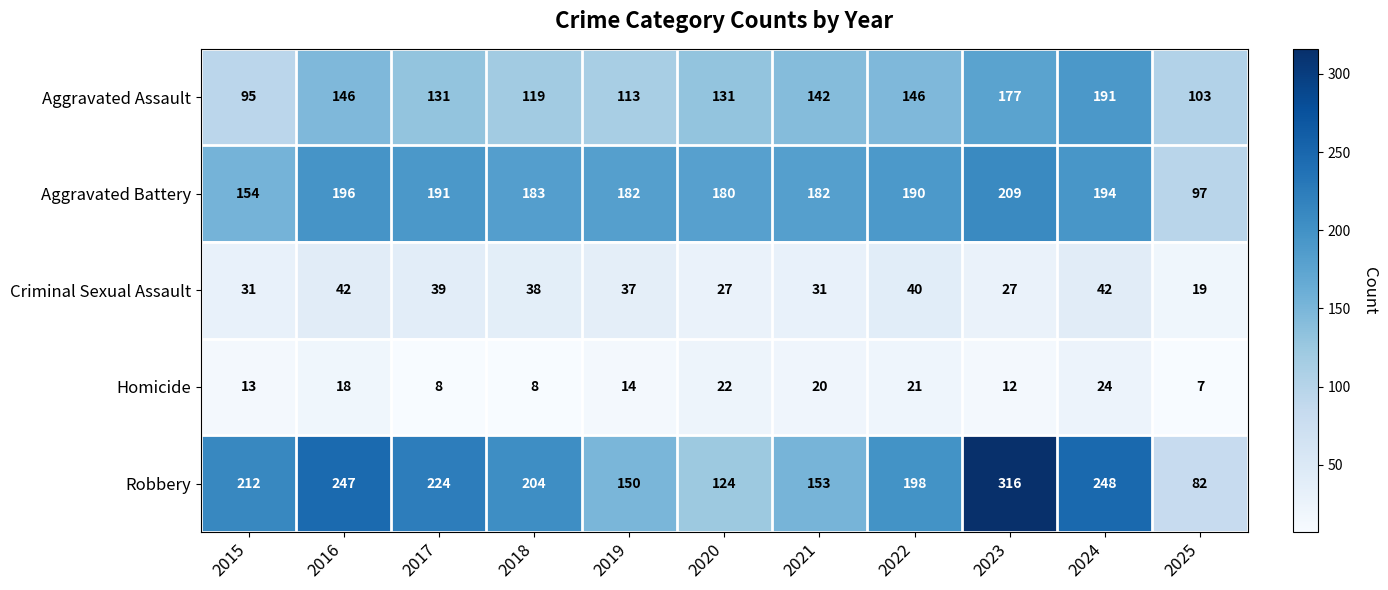

True or false: Criminal Sexual Assault has a value of 13 at 2015.

False